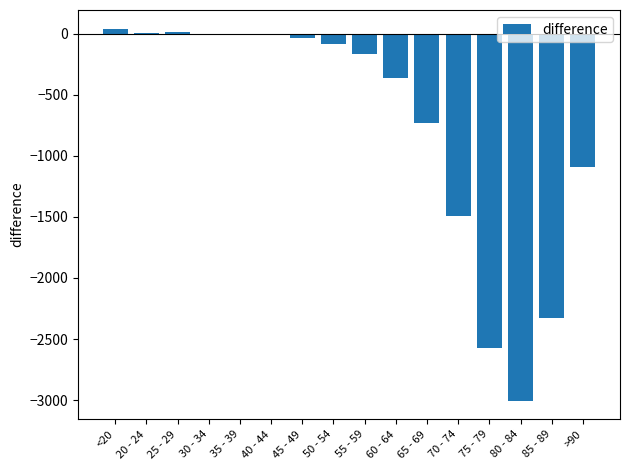

What is the sum of all values?

-11809